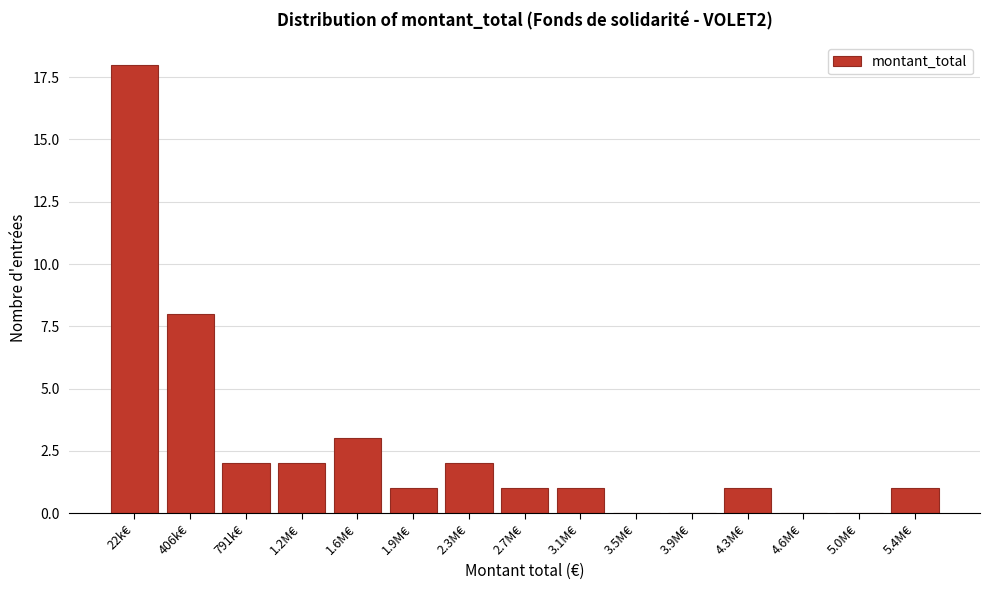

Reading left to right, extract all data points from this chart.

22k€=18	406k€=8	791k€=2	1.2M€=2	1.6M€=3	1.9M€=1	2.3M€=2	2.7M€=1	3.1M€=1	3.5M€=0	3.9M€=0	4.3M€=1	4.6M€=0	5.0M€=0	5.4M€=1